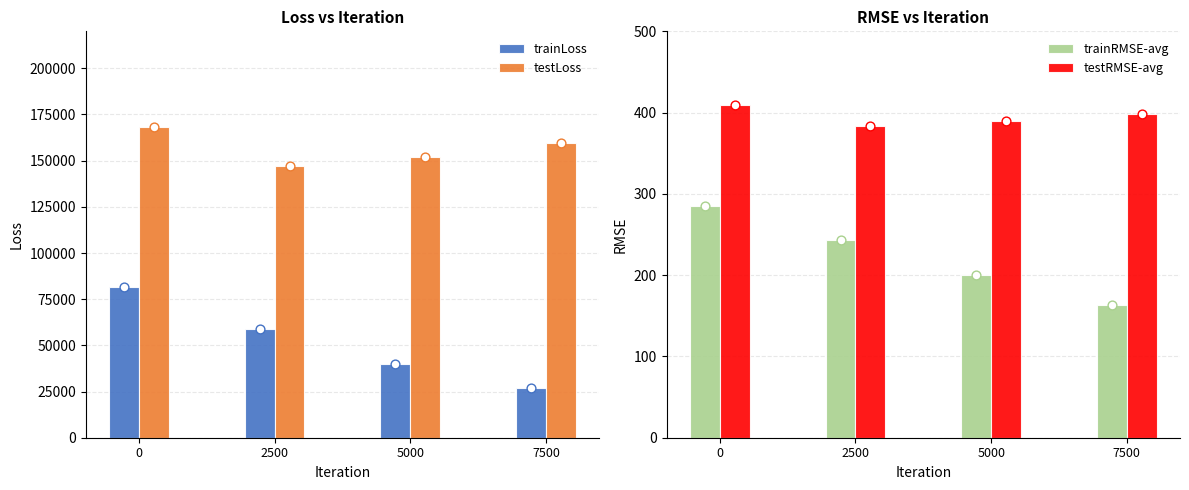

Which series has the widest spread of Y values?

trainLoss